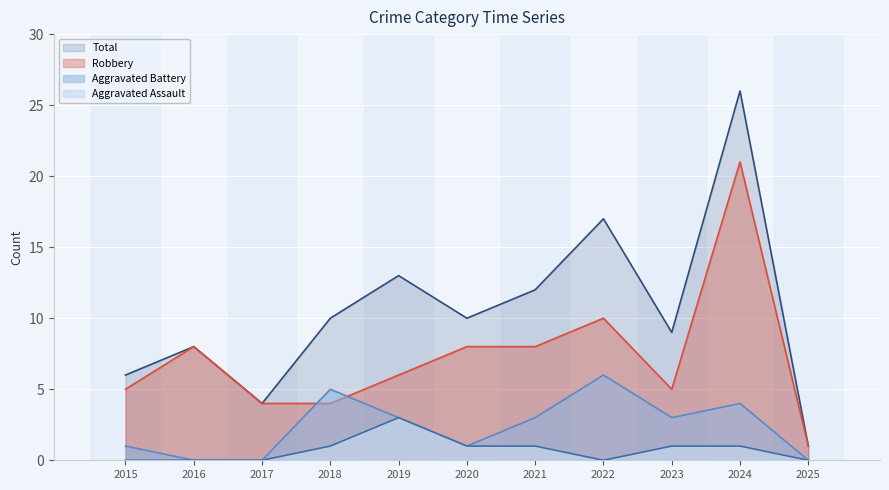

What are all the series names shown in the legend?

Total, Robbery, Aggravated Battery, Aggravated Assault